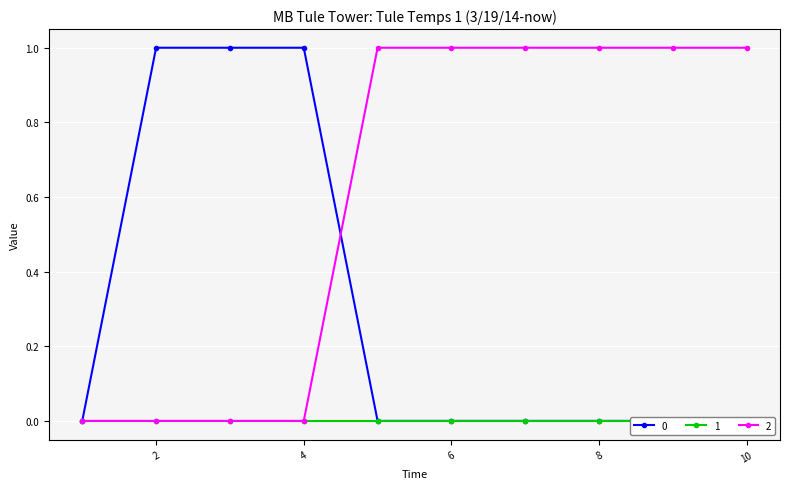

True or false: 2 has a value of 1 at 10.

True